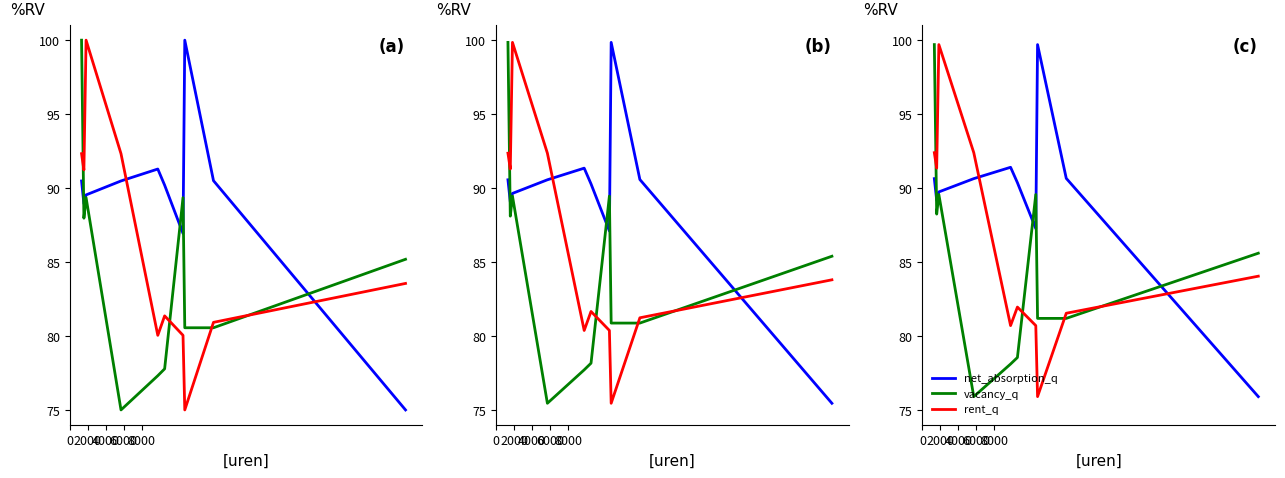

What is the approximate value of net_absorption_q at 2000?

89.2